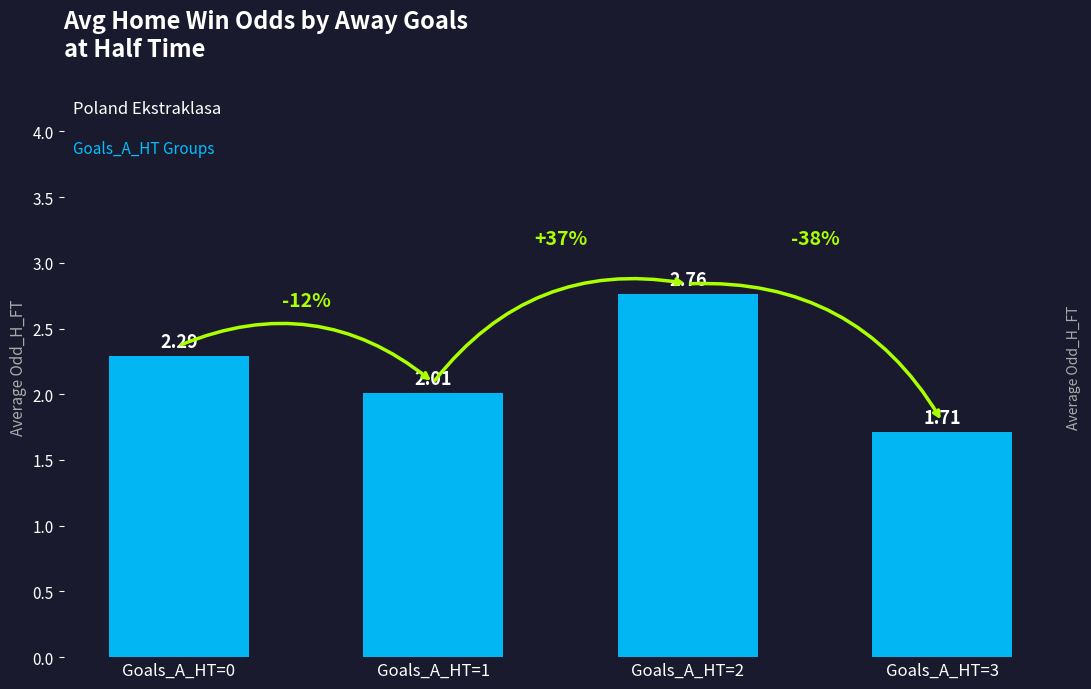

Rank the categories by value from highest to lowest.

Goals_A_HT=2, Goals_A_HT=0, Goals_A_HT=1, Goals_A_HT=3